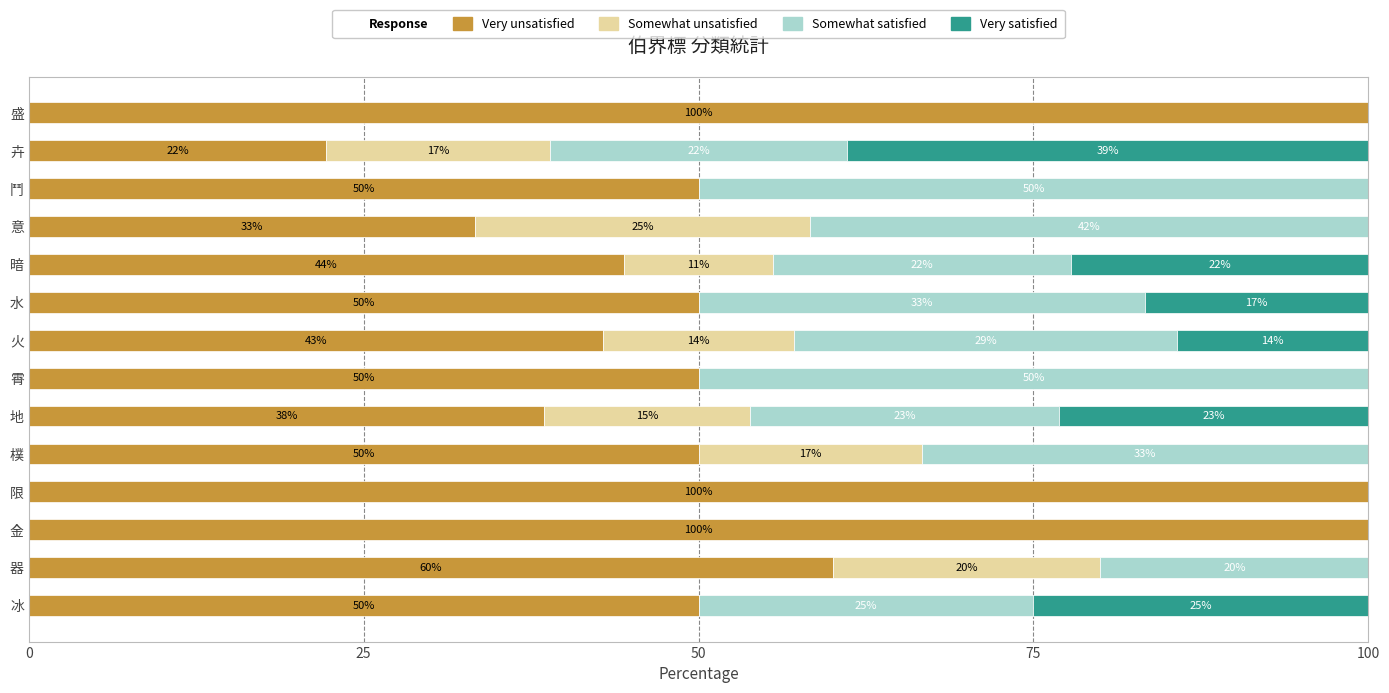

Read the Very unsatisfied value at 意.

33.3